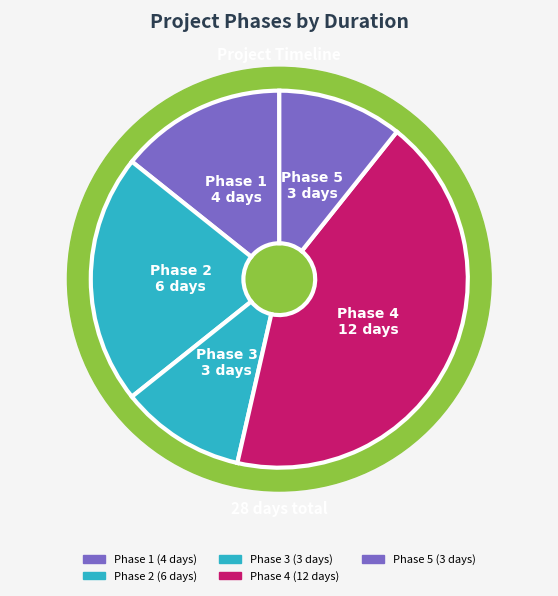

What is the change in value from Phase 2
6 days to Phase 4
12 days?

+6